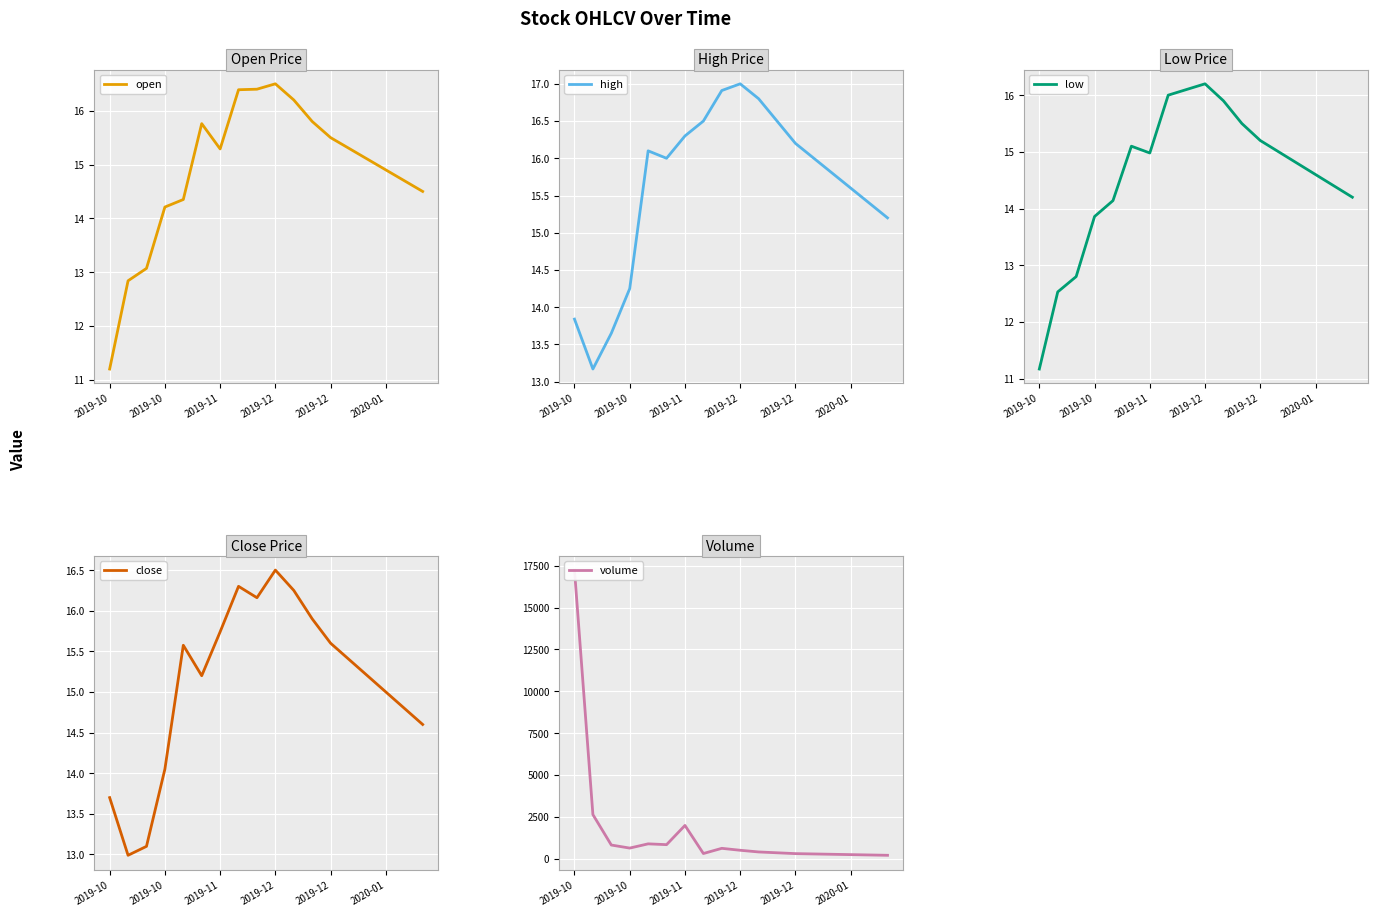

What is the value of the close point at the 15th from the left?

15.2